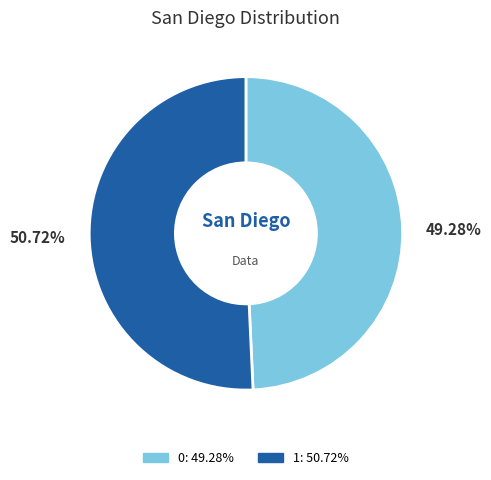

True or false: 0 accounts for 49% of the total.

True